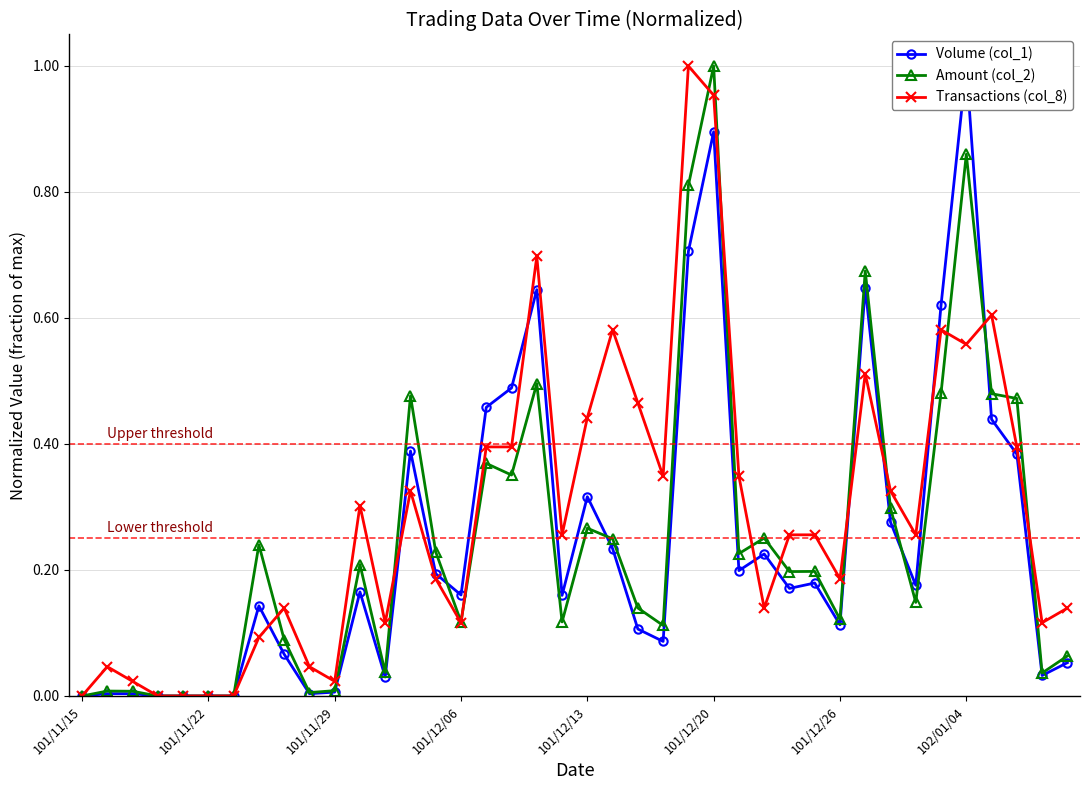

What are all the series names shown in the legend?

Volume (col_1), Amount (col_2), Transactions (col_8)